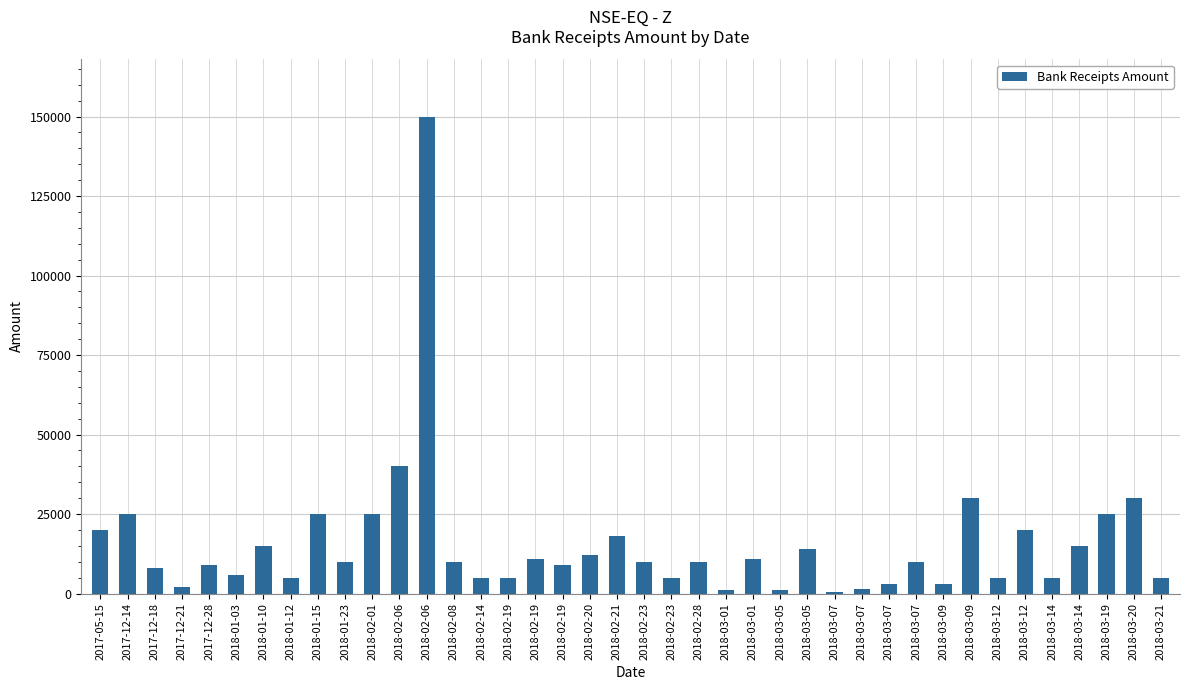

What is the sum of the values at 2018-02-08 and 2018-02-06?

50000